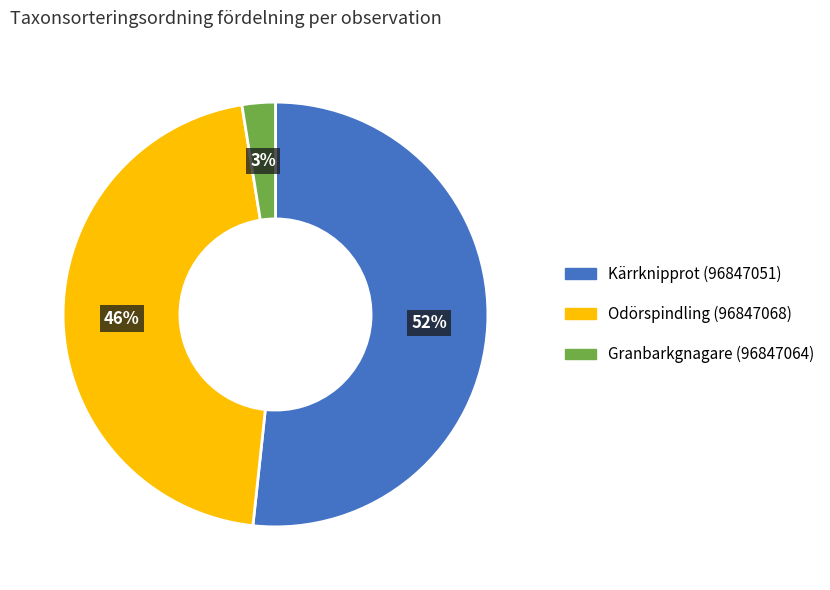

Which category has the smallest portion of the pie?

Granbarkgnagare (96847064)